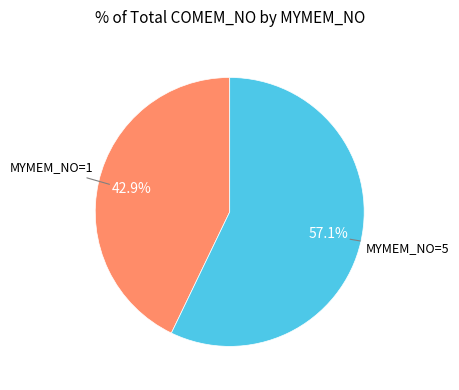

Is there a majority slice in this chart?

Yes